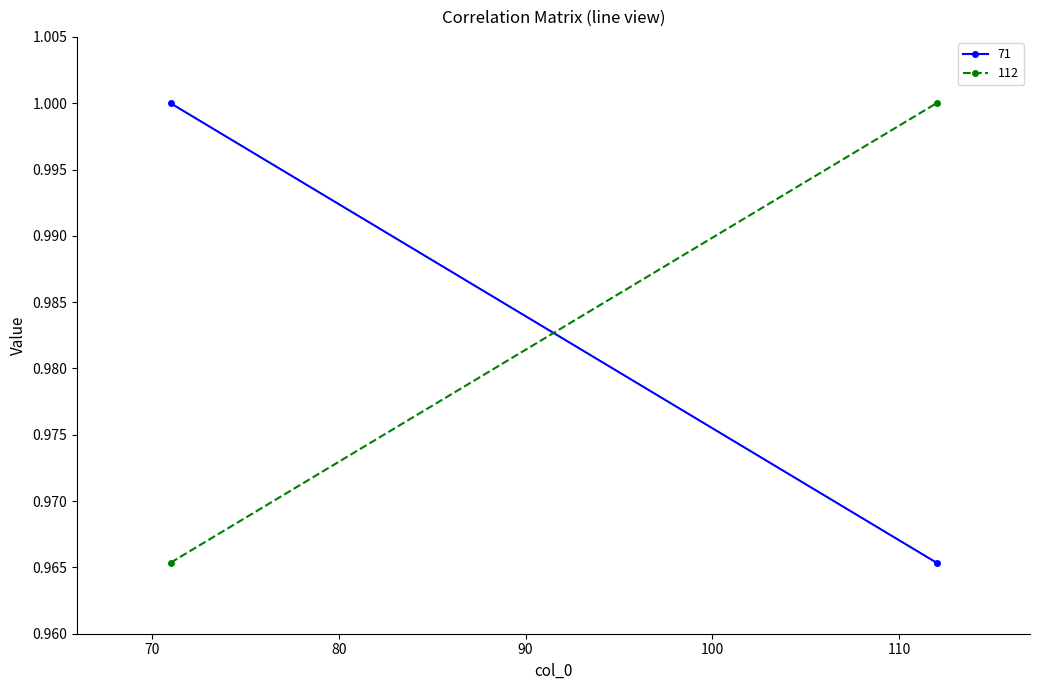

Rank the categories by 112 value from highest to lowest.

112, 71